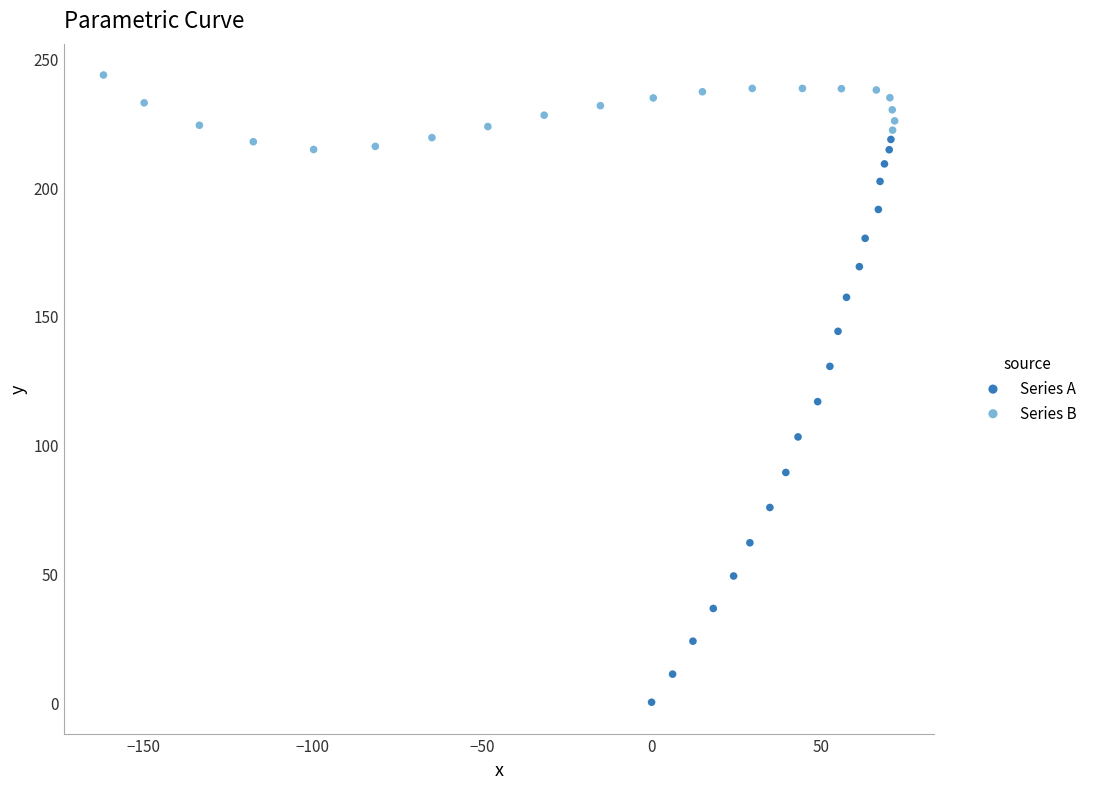

Which series reaches the maximum Y coordinate?

Series B